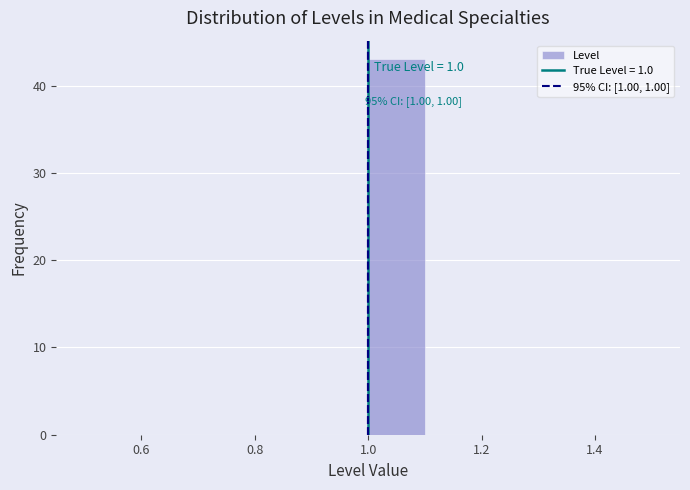

Over which range of the x-axis is the bar tallest?

1.0 to 1.1